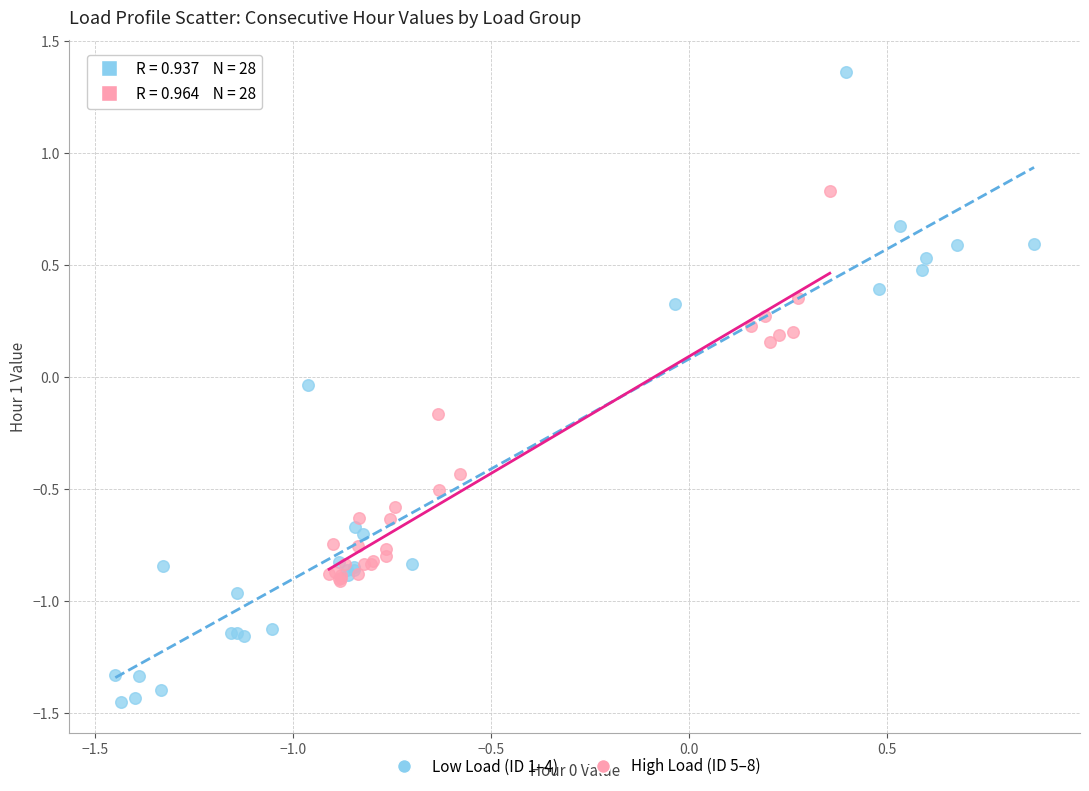

Which series contains the lowest Y value?

Low Load (ID 1–4)